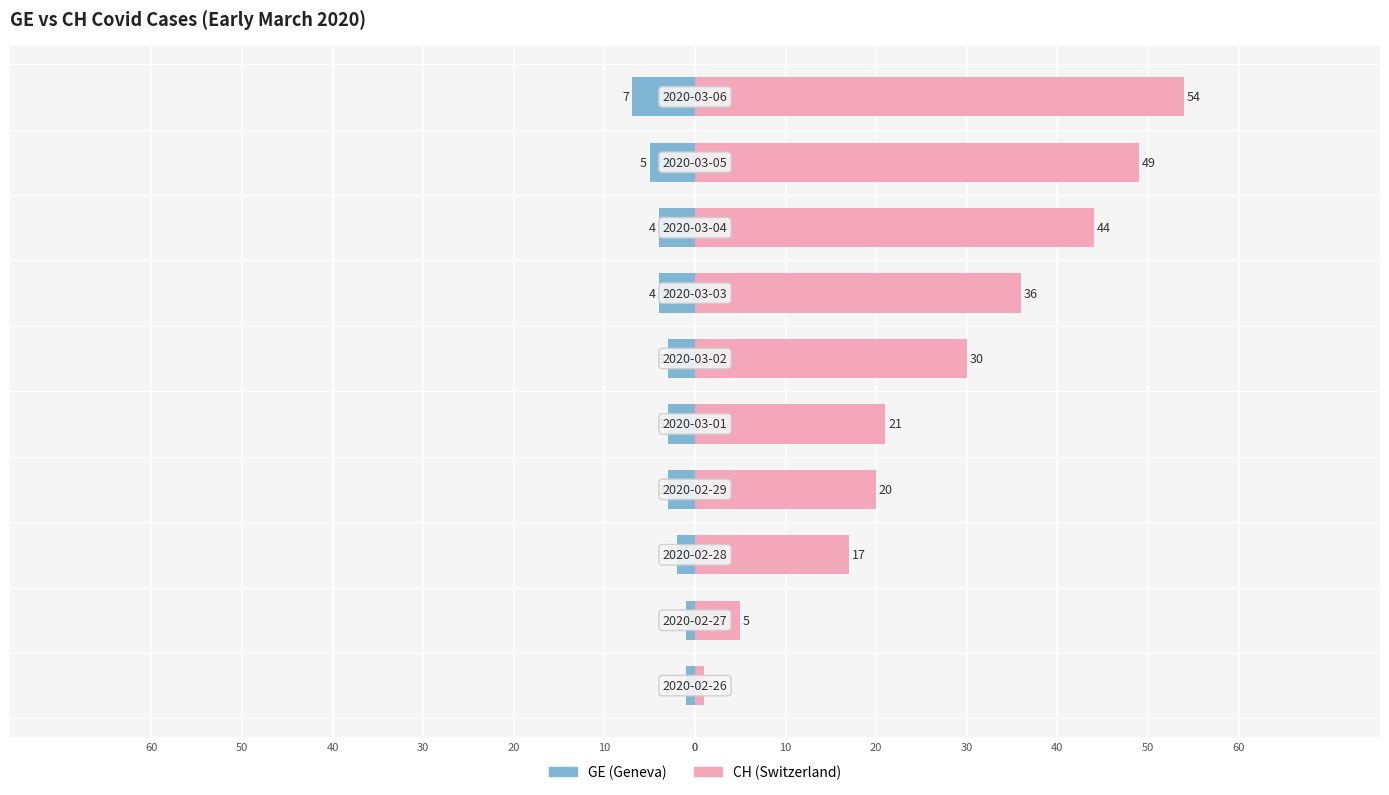

Which series has the largest range (max minus min)?

CH (Switzerland)